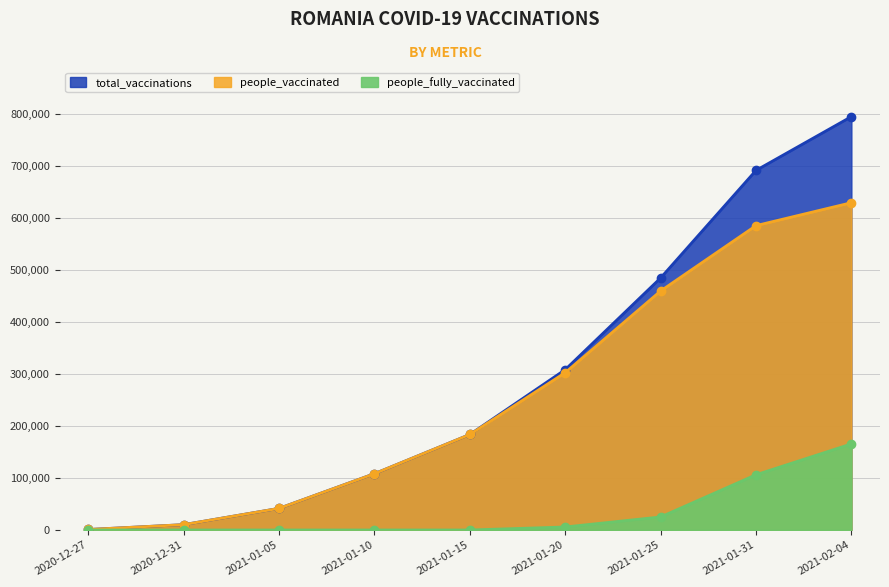

Count the number of data series in this chart.

3